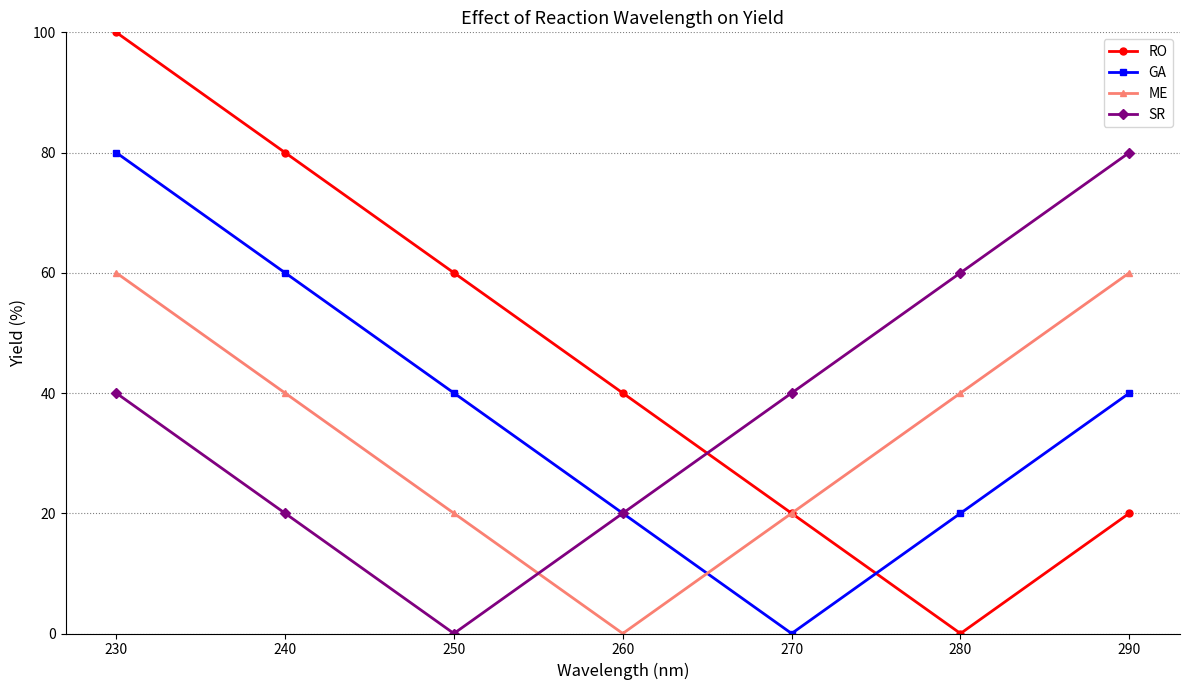

At which label does SR reach its minimum?

250